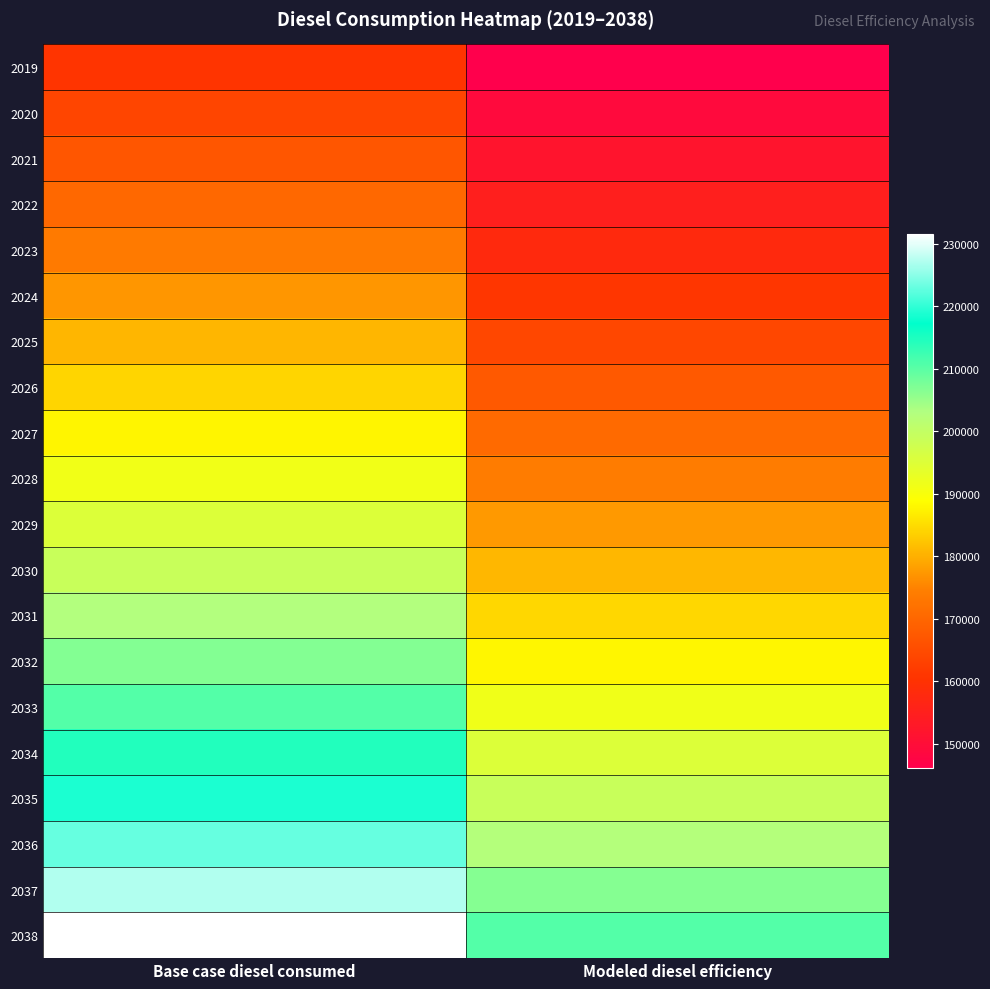

What is the greatest value displayed?

231572.1